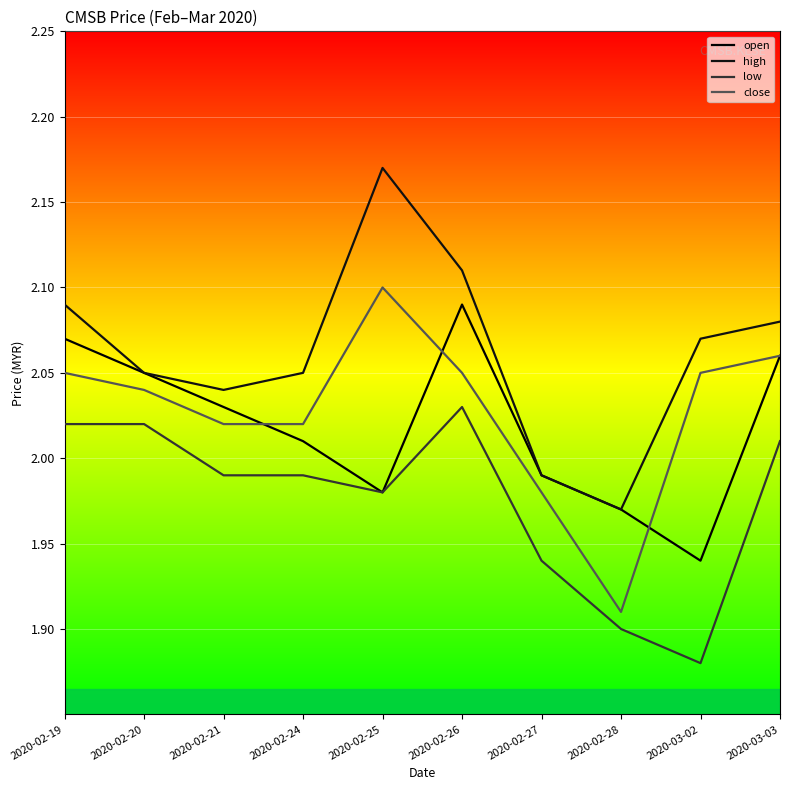

At 2020-02-21, list the series in order from largest to smallest.

high, open, close, low